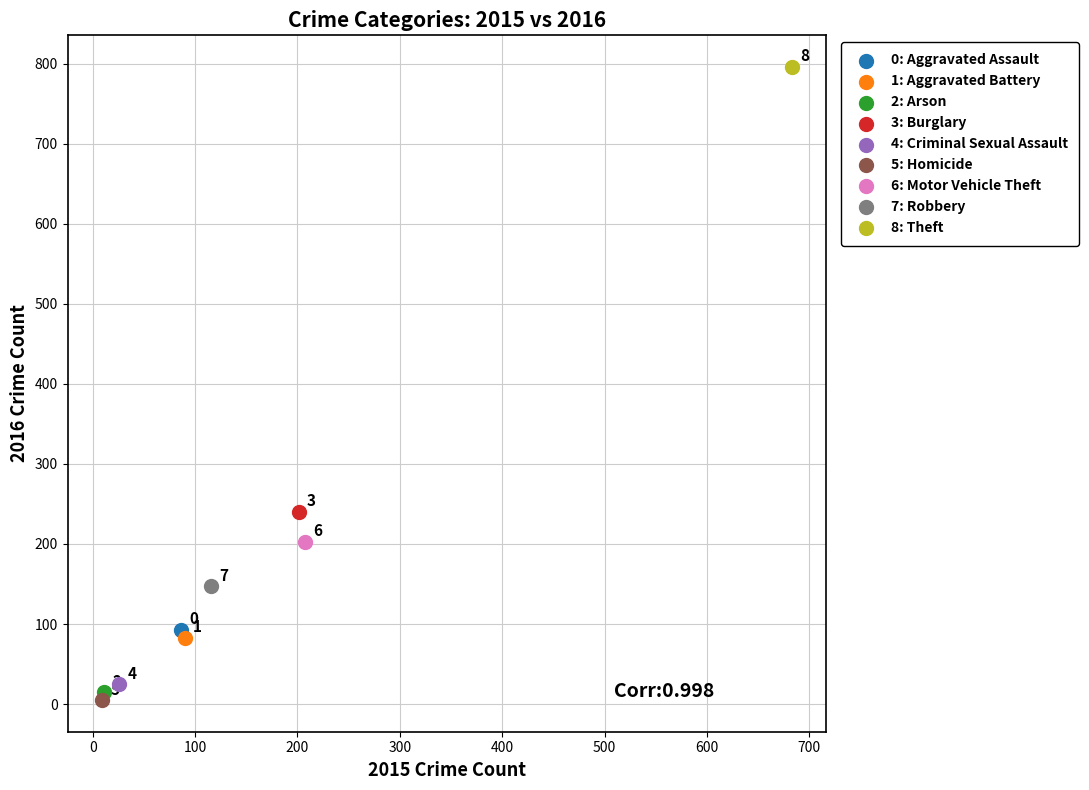

Which series contains the lowest Y value?

5: Homicide